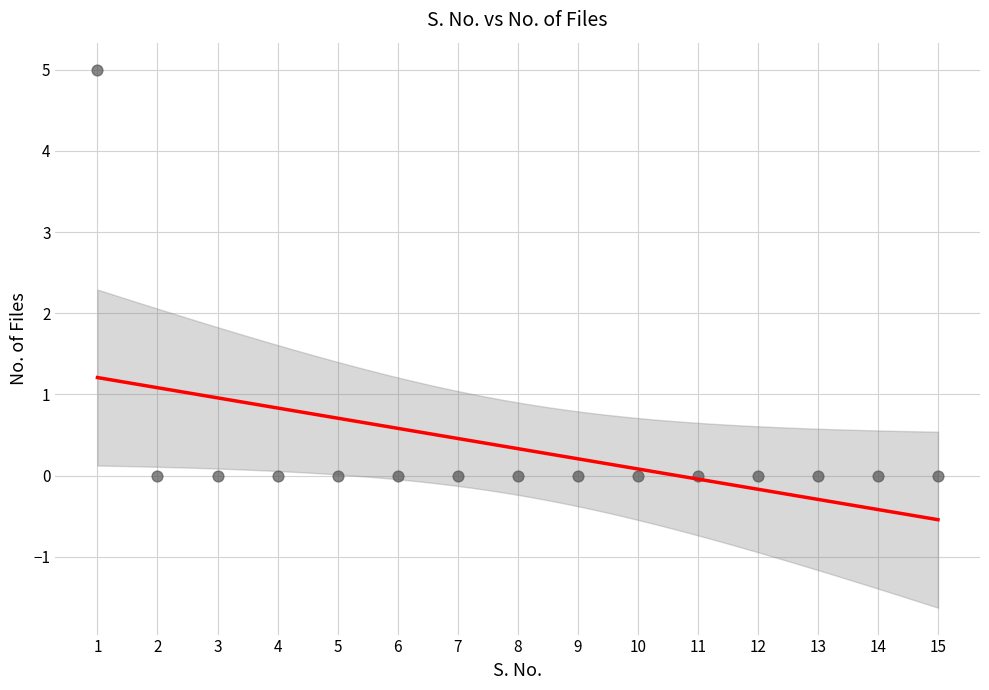

What is the range of Y values (max minus min)?

5